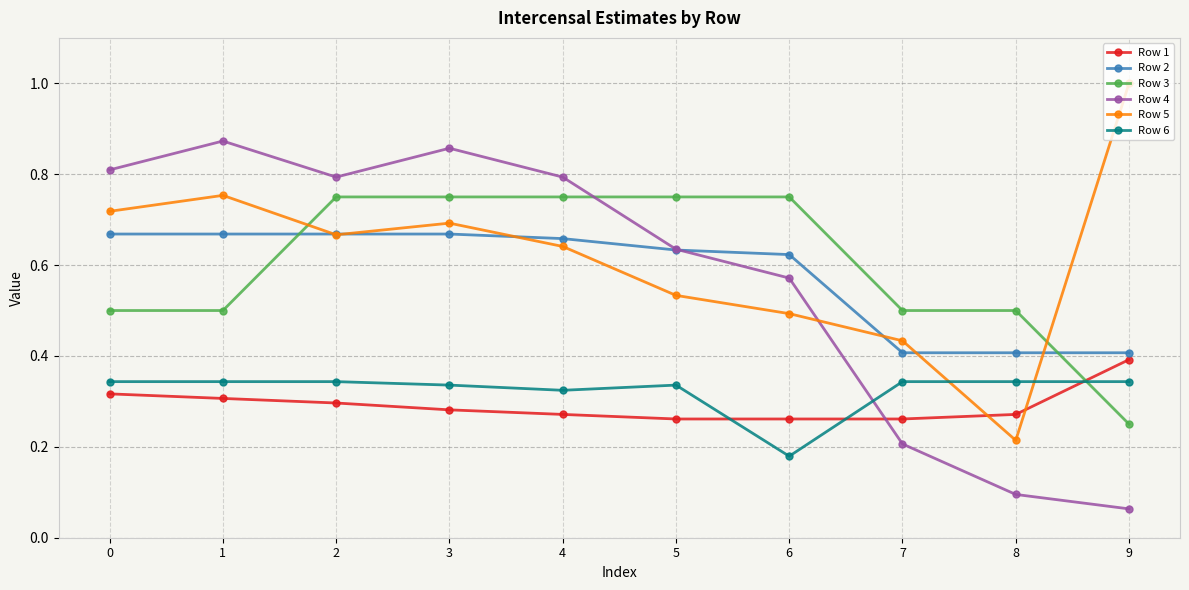

After their last crossing, which series has the higher values: Row 5 or Row 6?

Row 5